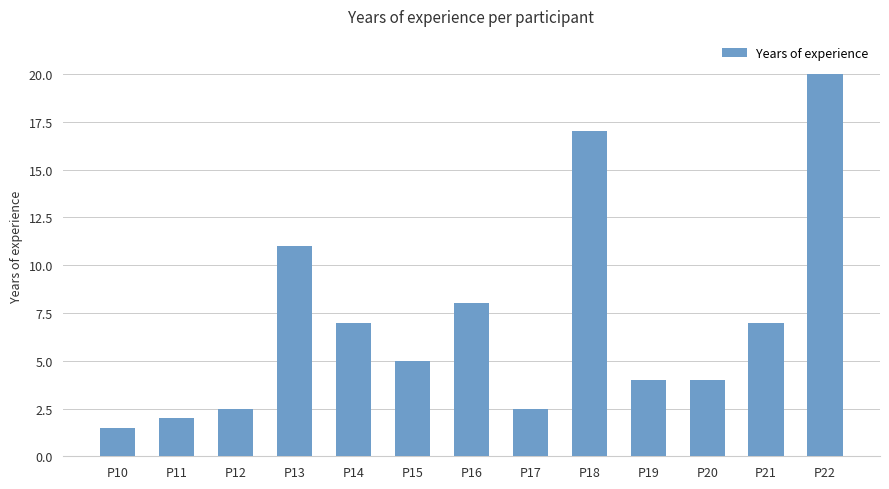

What is the change in value from P16 to P21?

-1.0